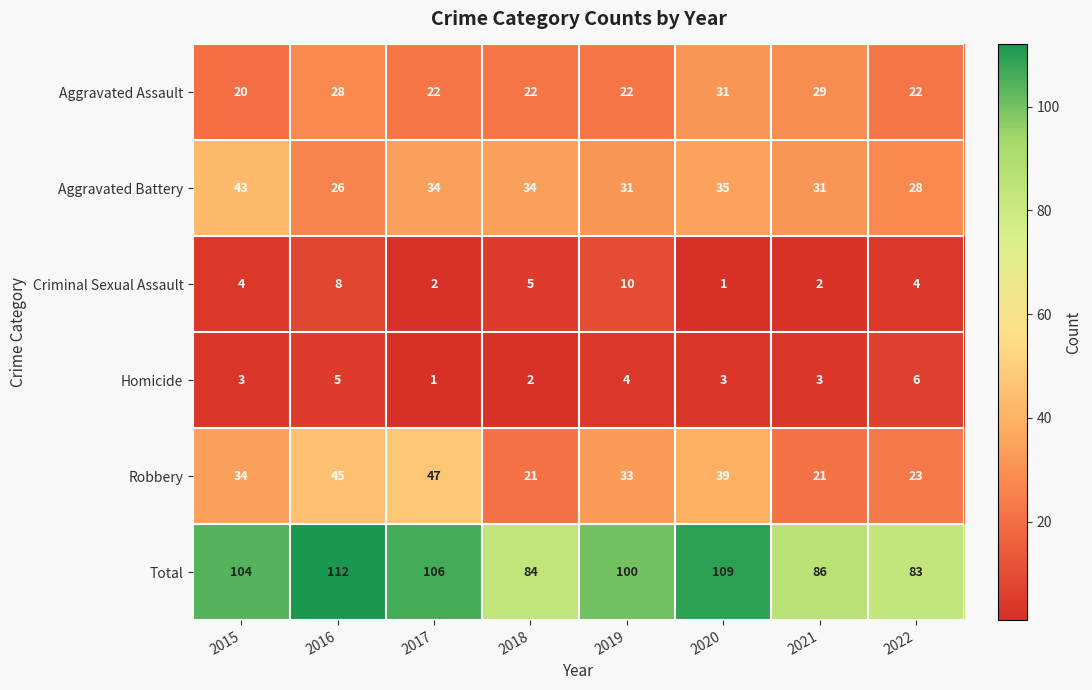

At 2017, list the series in order from smallest to largest.

Homicide, Criminal Sexual Assault, Aggravated Assault, Aggravated Battery, Robbery, Total